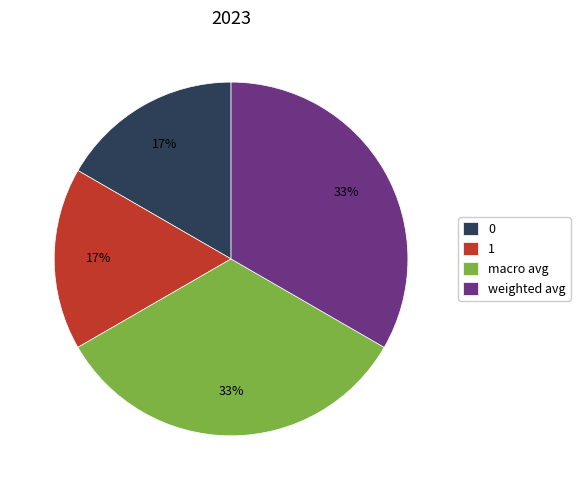

How many segments does this pie chart have?

4